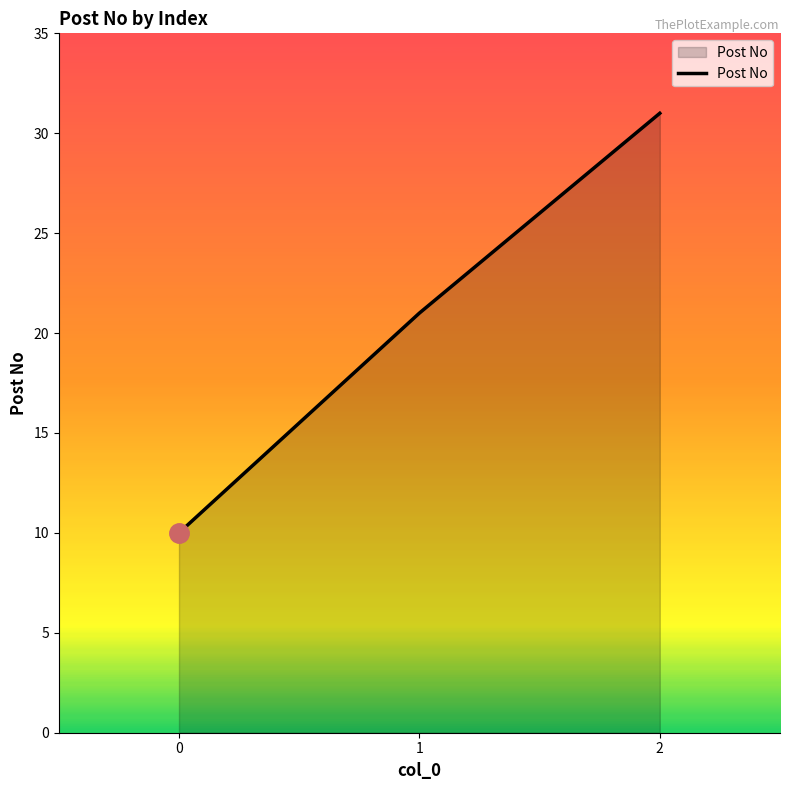

Read the value at 1, to the nearest 5.

20